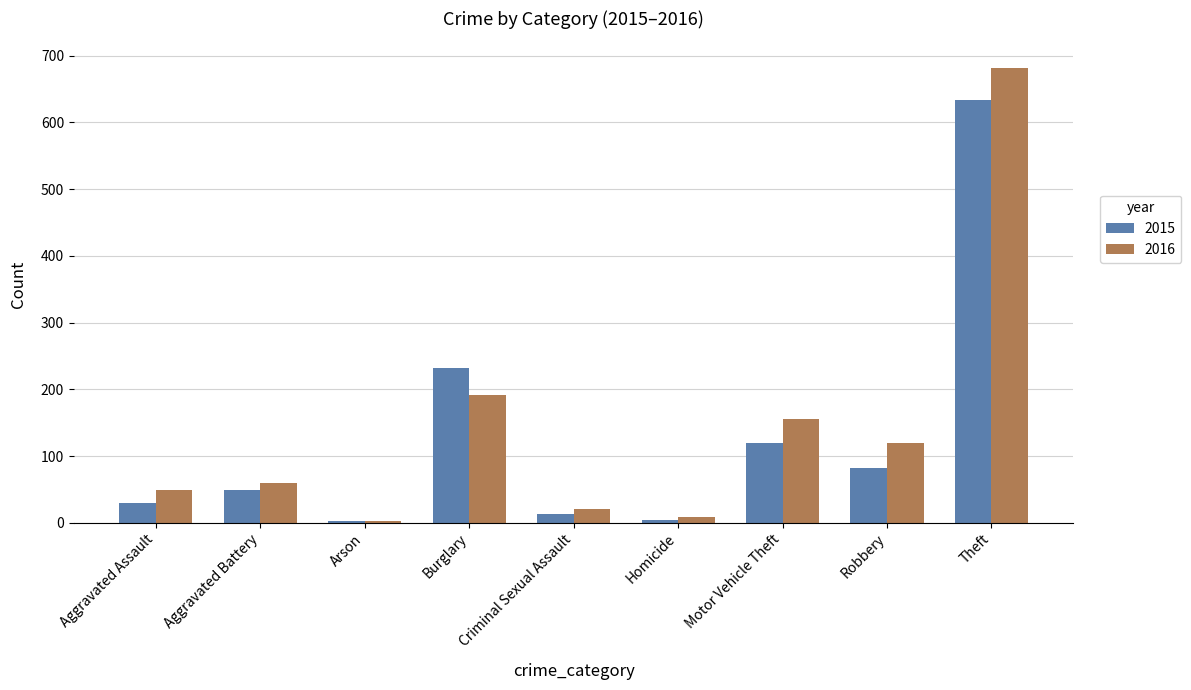

What is the difference between the 2016 values at Aggravated Battery and Theft?

622